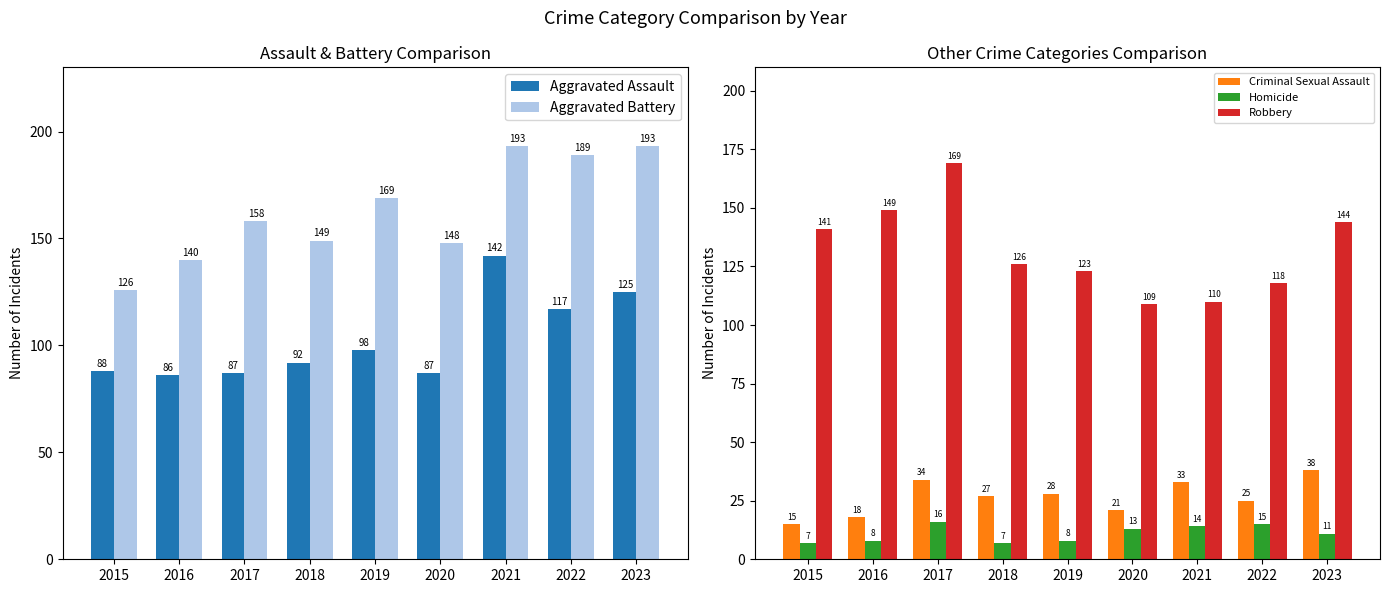

Does the chart contain any negative values?

No